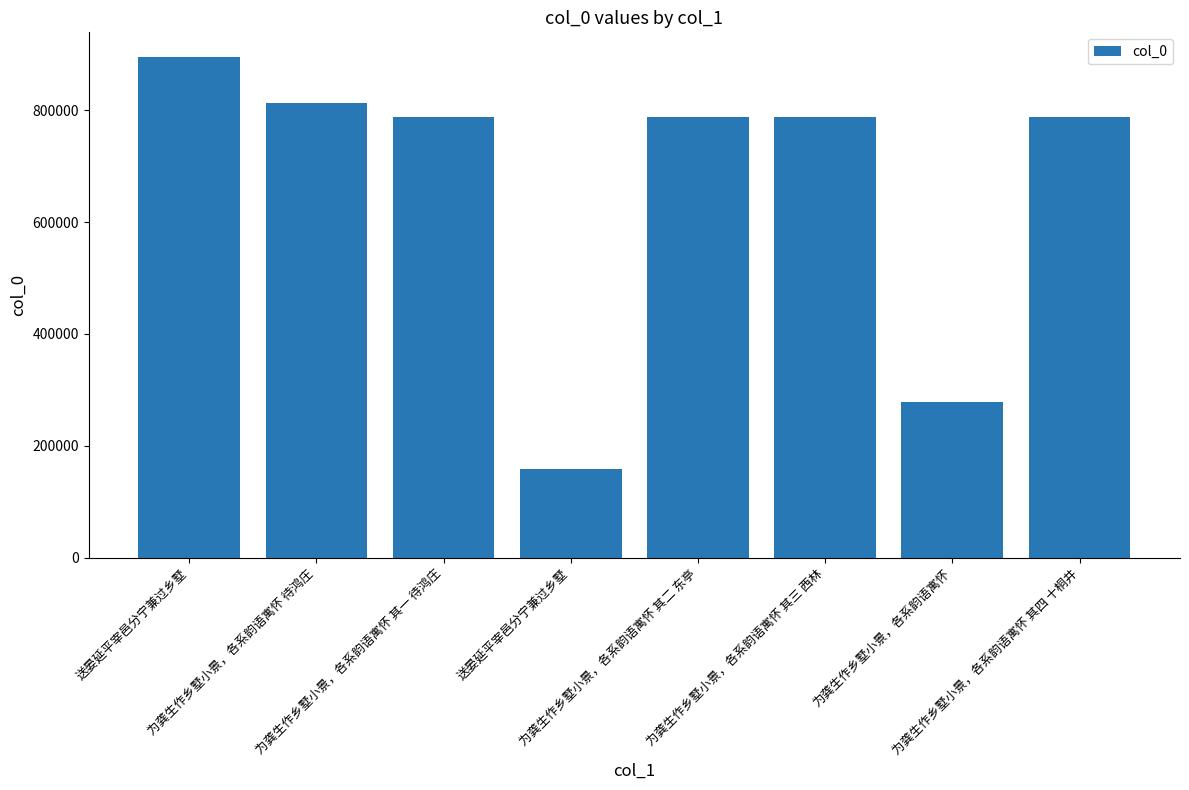

Is it true that the value at 为龚生作乡墅小景，各系韵语寓怀 待鸿庄 is 813415?

True